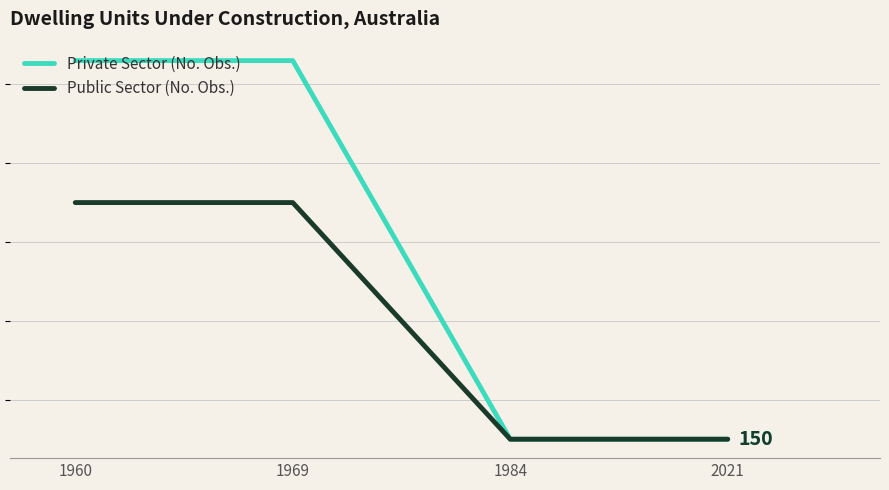

True or false: Public Sector (No. Obs.) and Private Sector (No. Obs.) intersect in this chart.

False